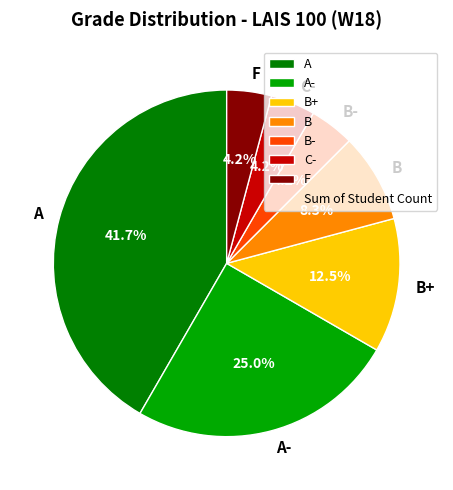

Is there any slice that represents more than half of the pie?

No